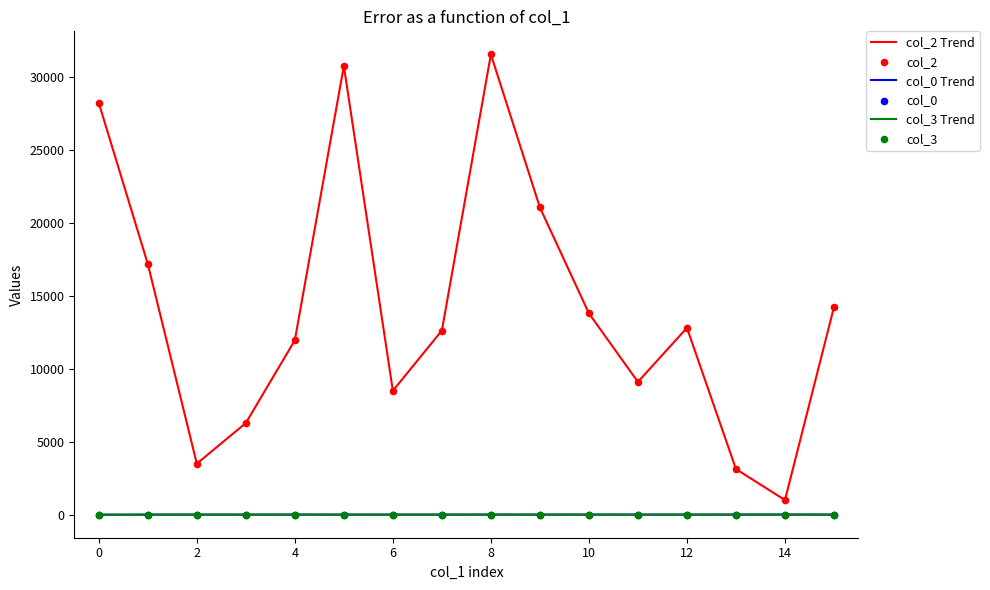

Which series has the largest total across all categories?

col_2 Trend